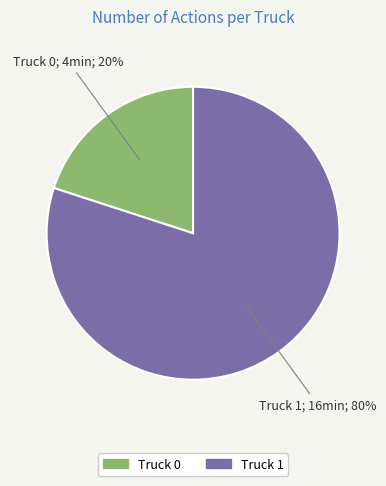

Do Truck 1 and Truck 0 together represent more than half of the pie?

Yes